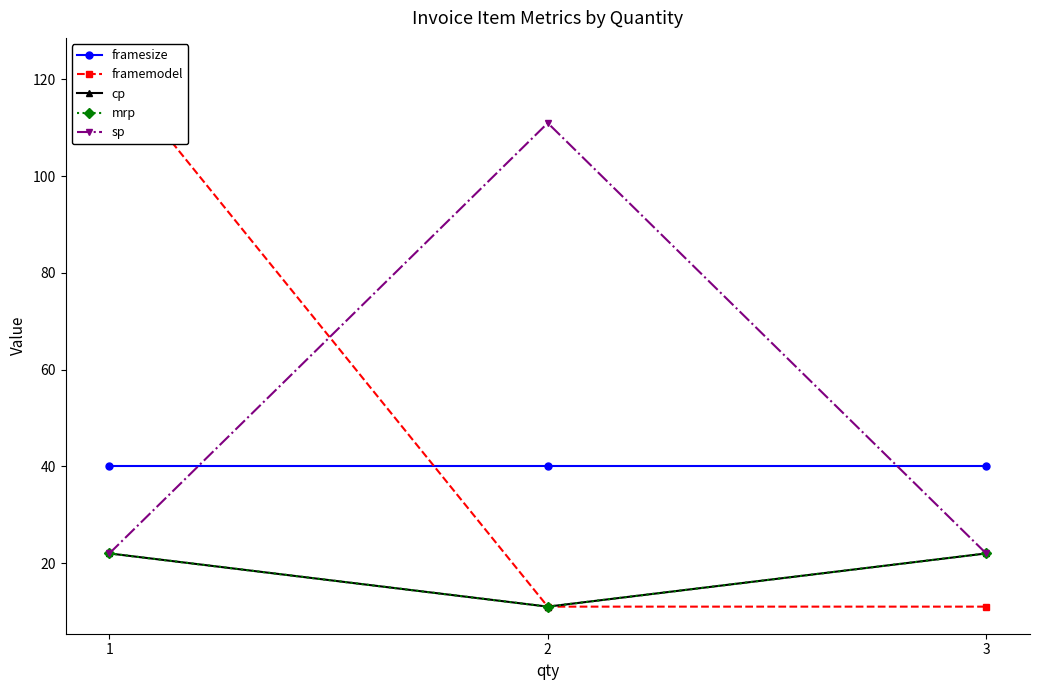

What are all the series names shown in the legend?

framesize, framemodel, cp, mrp, sp